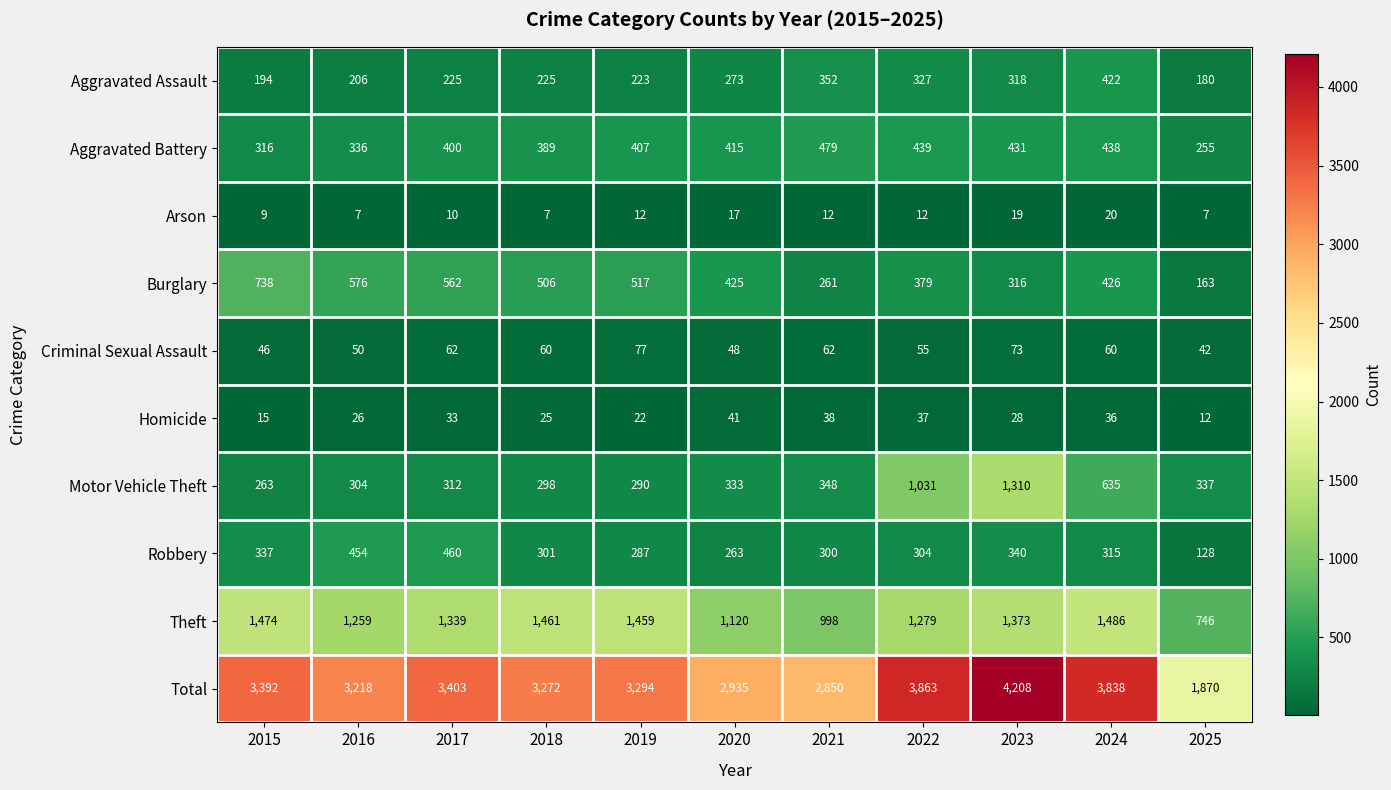

What is the total value across all series at 2017?

6806